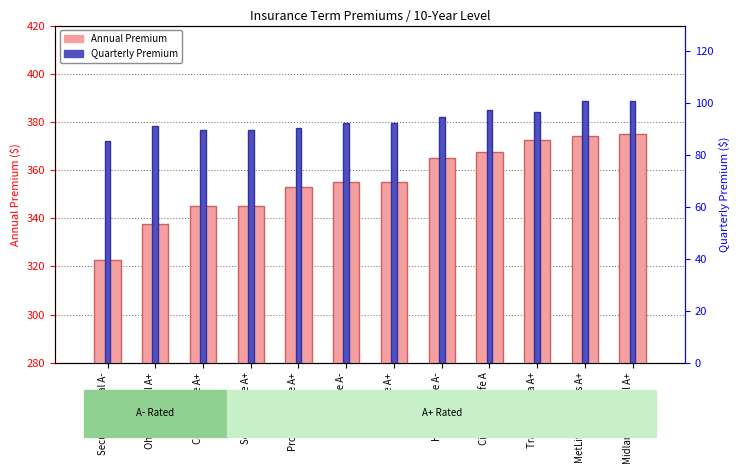

What is the average value of the Annual Premium series?

355.6